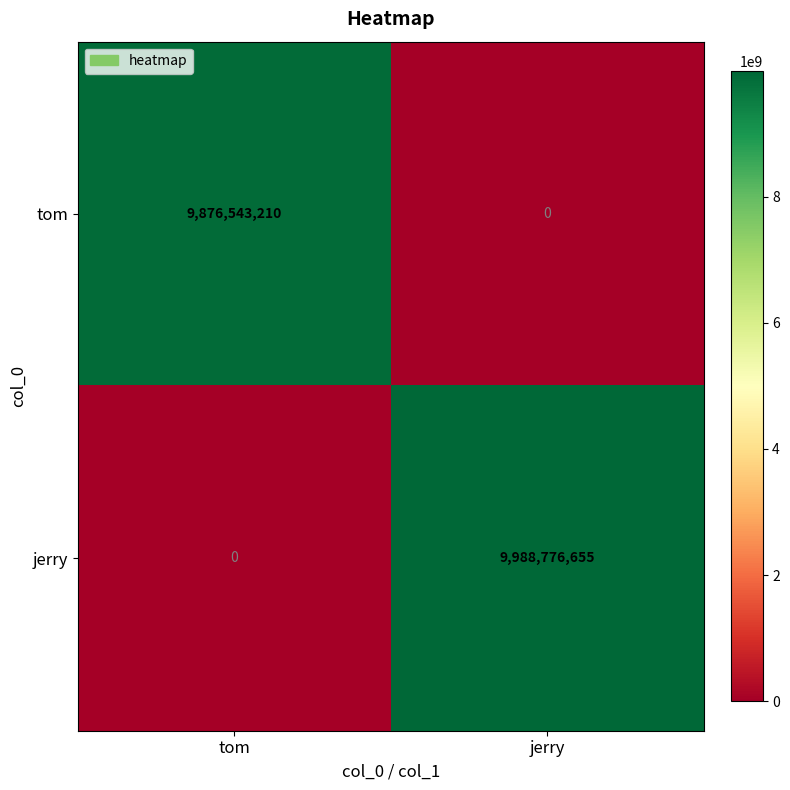

List the series in order of their peak value, lowest first.

tom, jerry